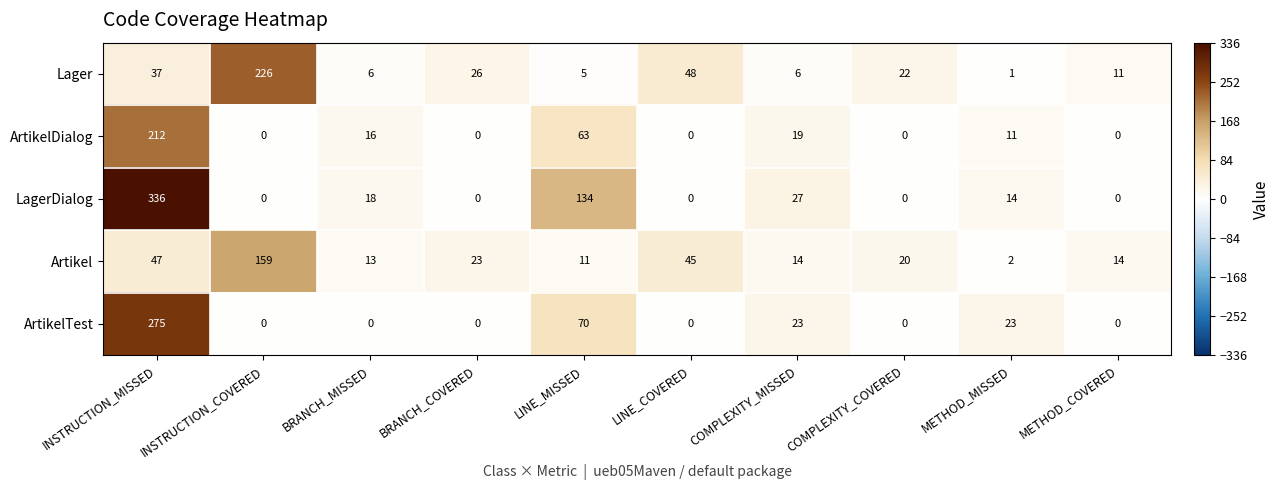

List the series in order of their peak value, highest first.

LagerDialog, ArtikelTest, Lager, ArtikelDialog, Artikel